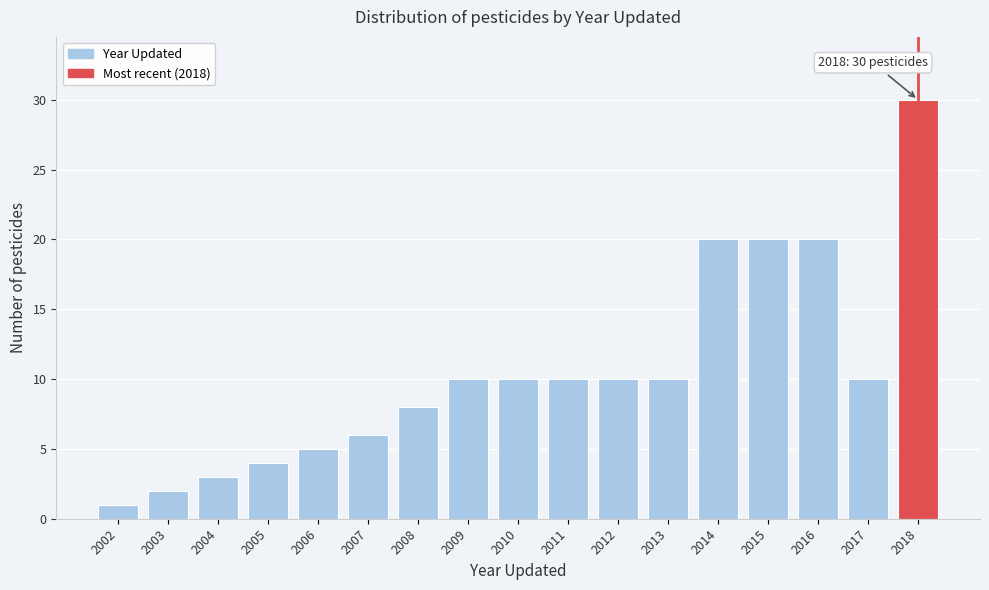

Over which range of the x-axis is the bar tallest?

2017.5 to 2018.5